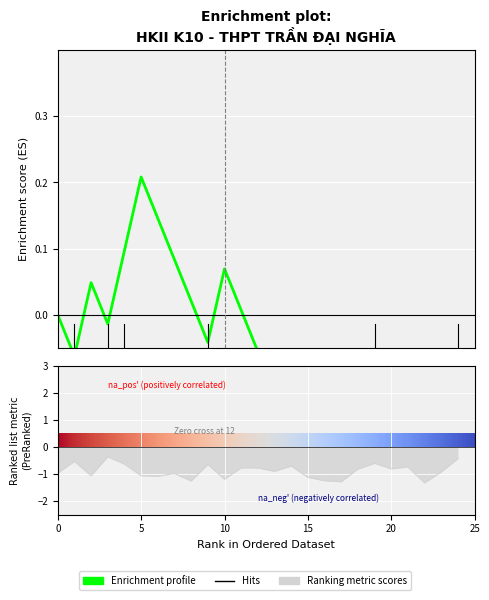

How many interior local valleys (lower than both neighbors) does the data have?

5